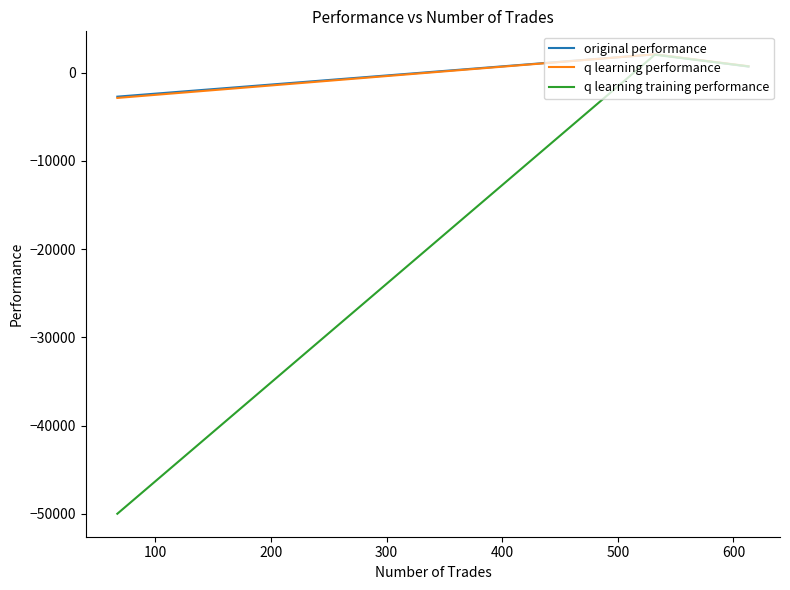

What is the value of the q learning training performance point at the 2nd from the left?

2044.9